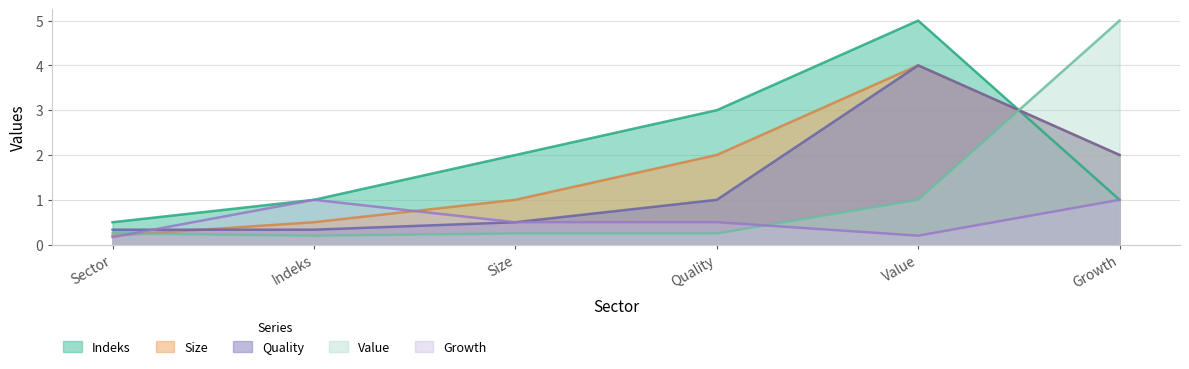

True or false: Growth and Indeks cross at least once.

False